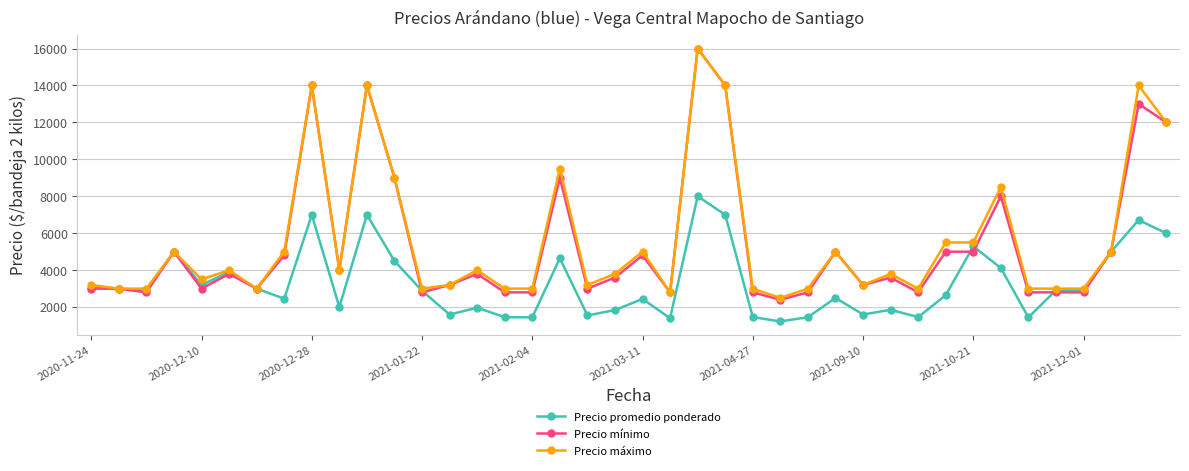

Count the number of data series in this chart.

3